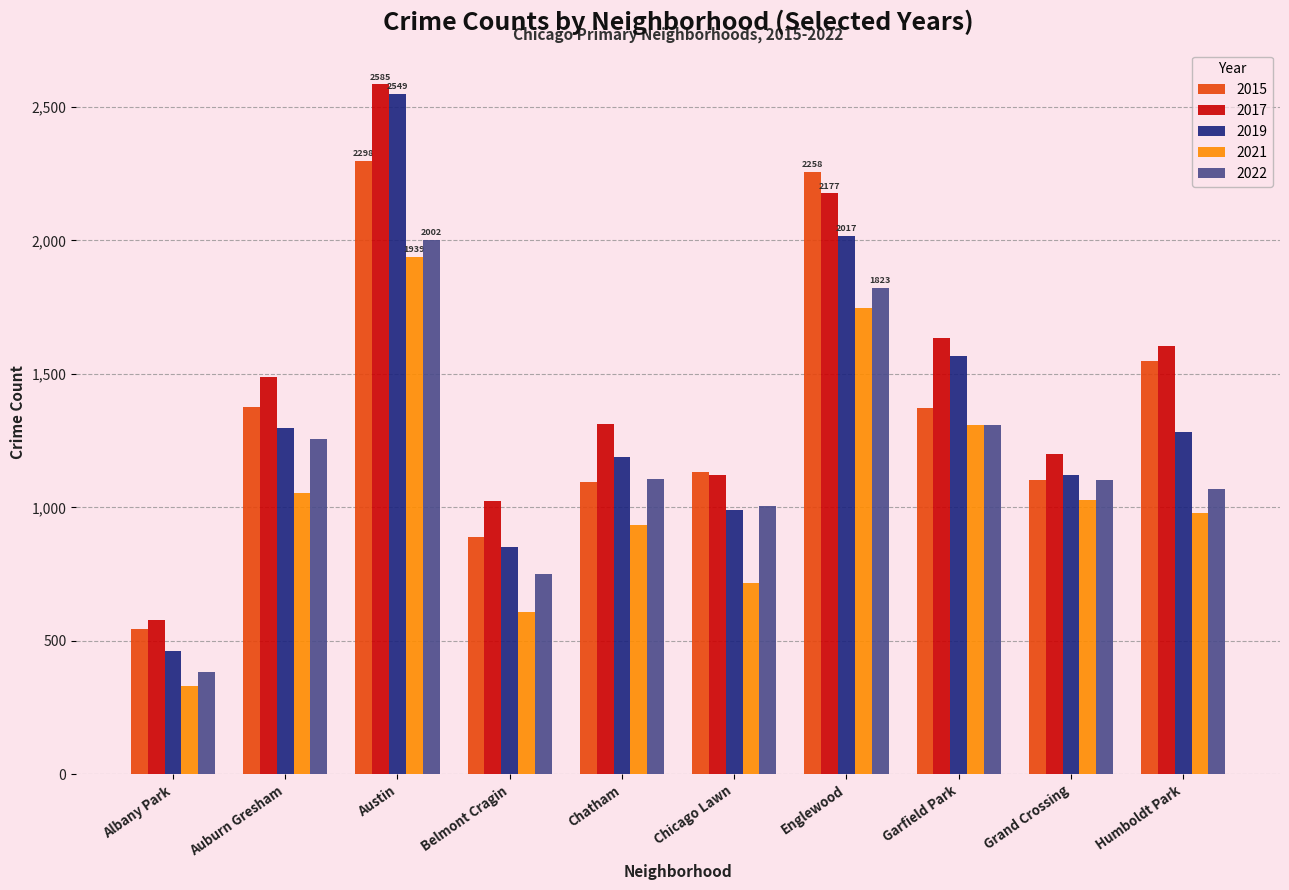

What is the minimum value for 2021?

331